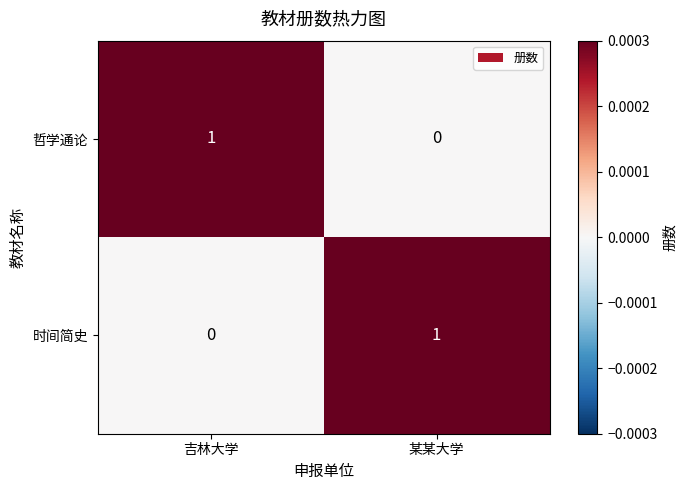

Rank the series at 某某大学 from lowest to highest value.

哲学通论, 时间简史